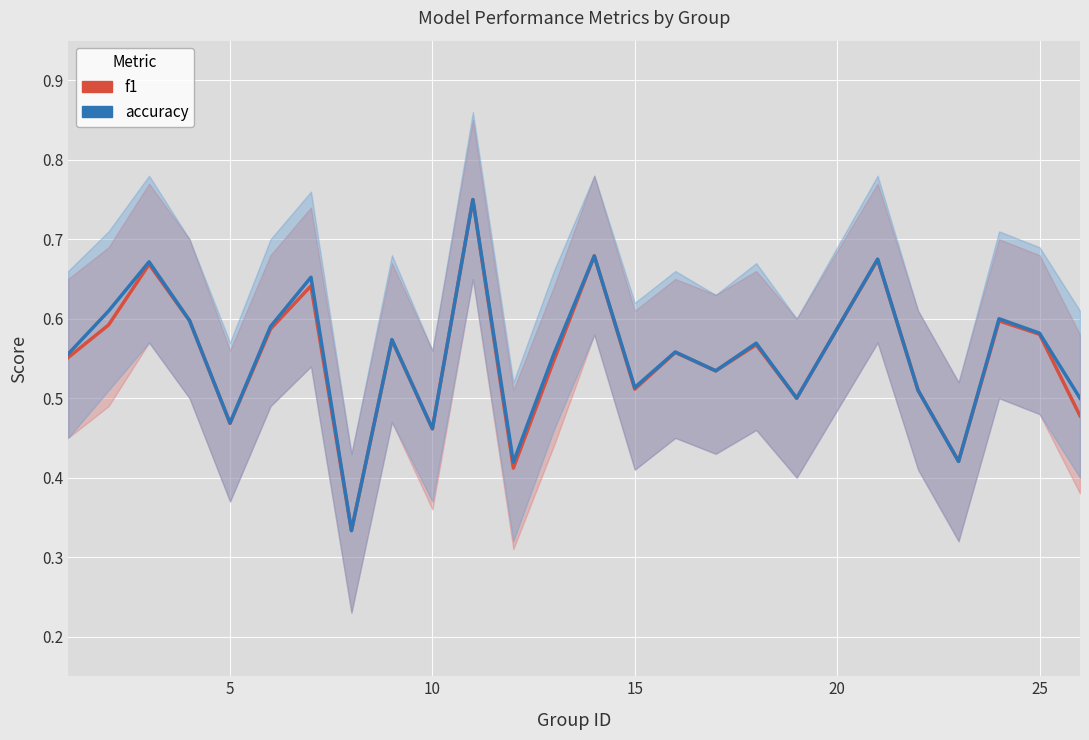

Rank the series by their average value, from lowest to highest.

f1, accuracy